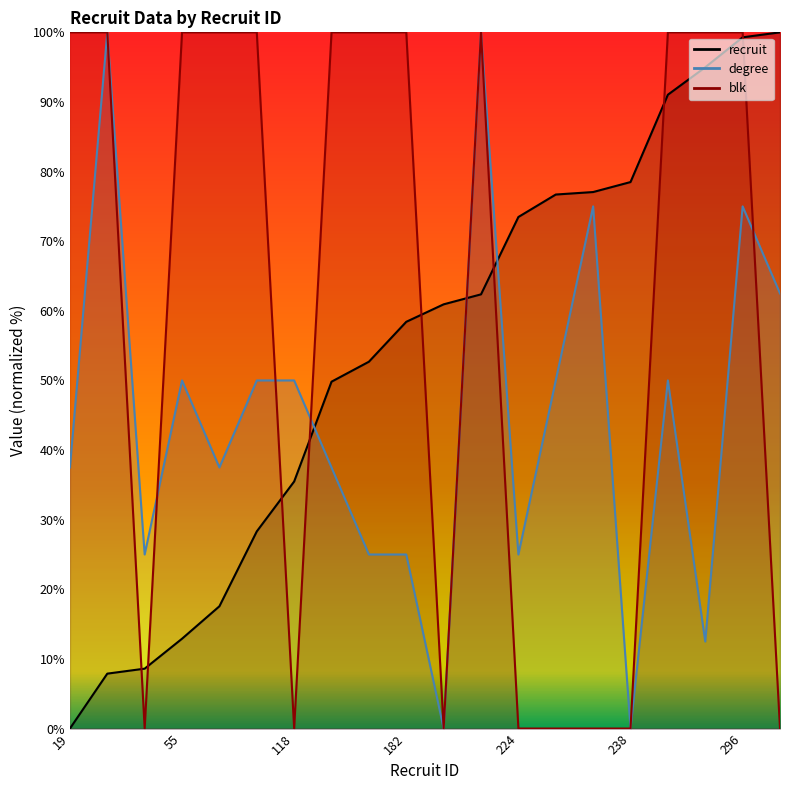

What is the spread (max minus min) of values at 238?

78.5